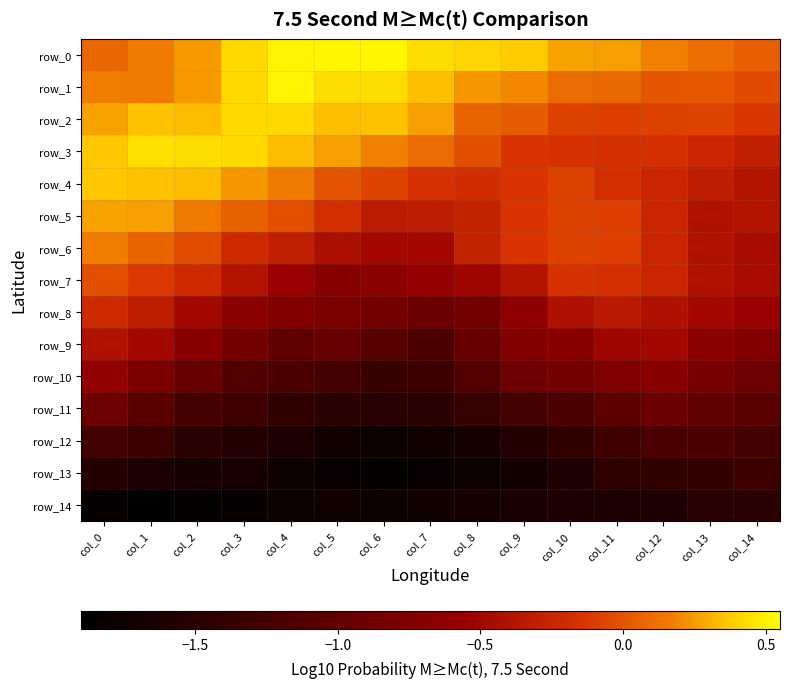

What is the average value of the row_12 series?

-1.5